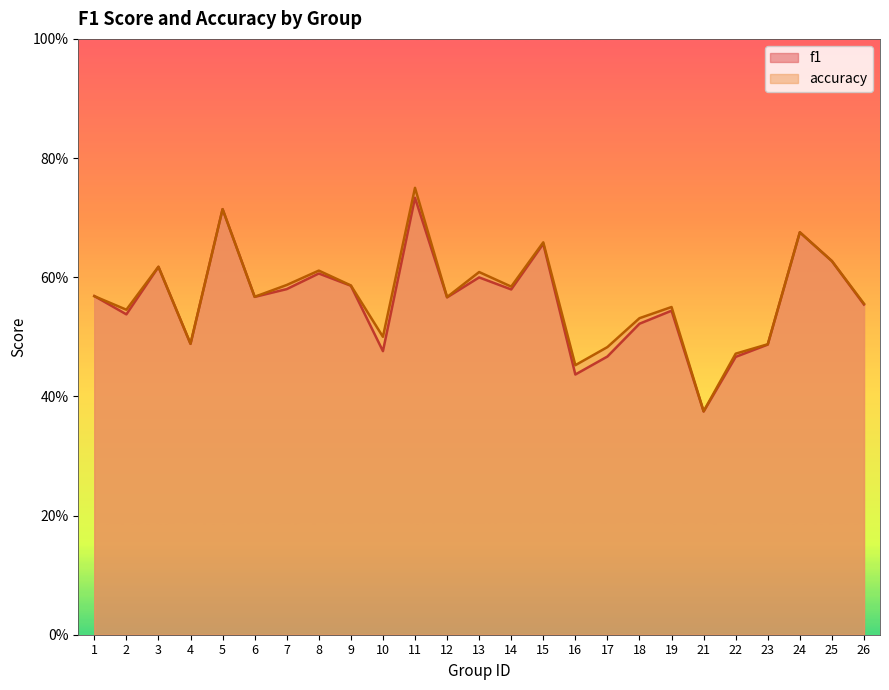

What is the maximum value for f1?

0.7